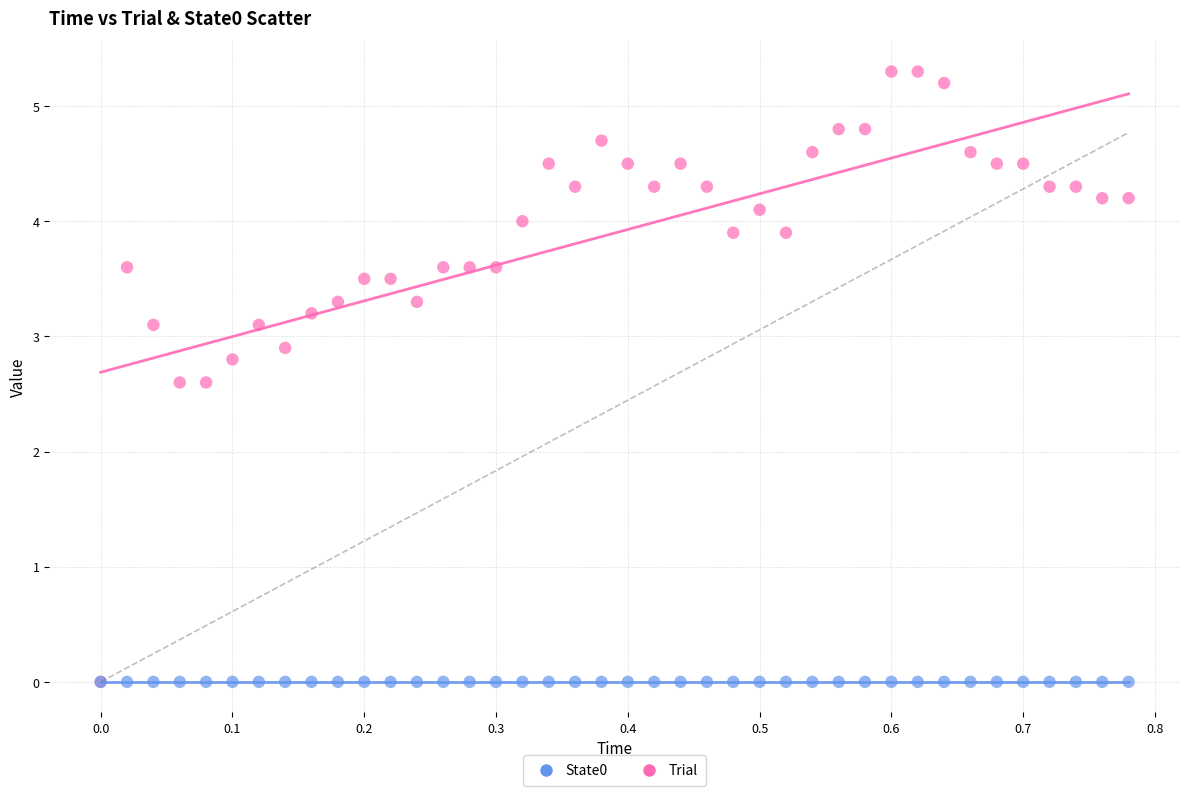

What are all the series names shown in the legend?

State0, Trial